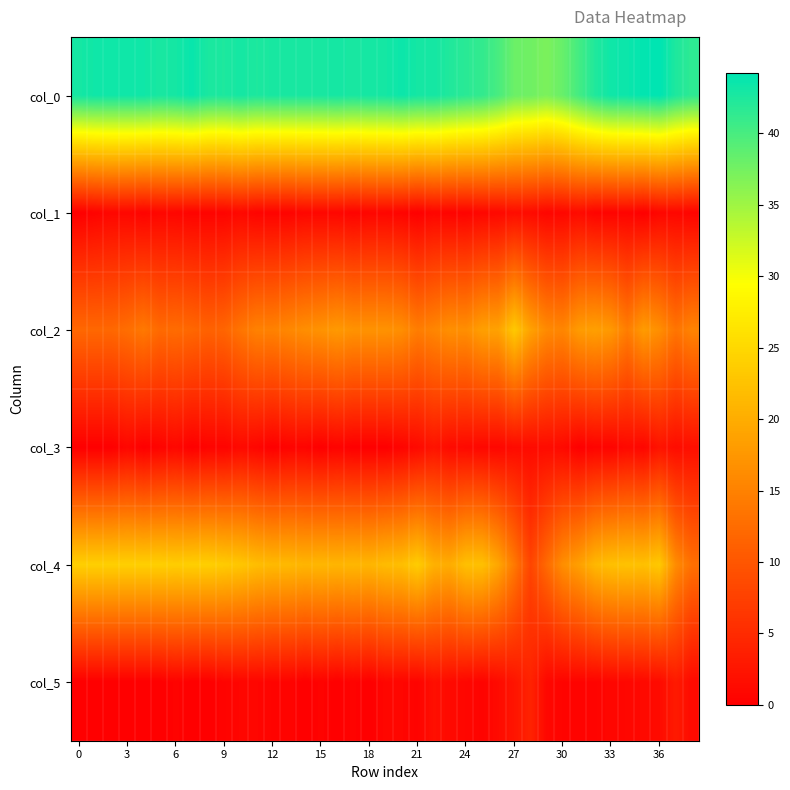

How many series are shown in this chart?

6